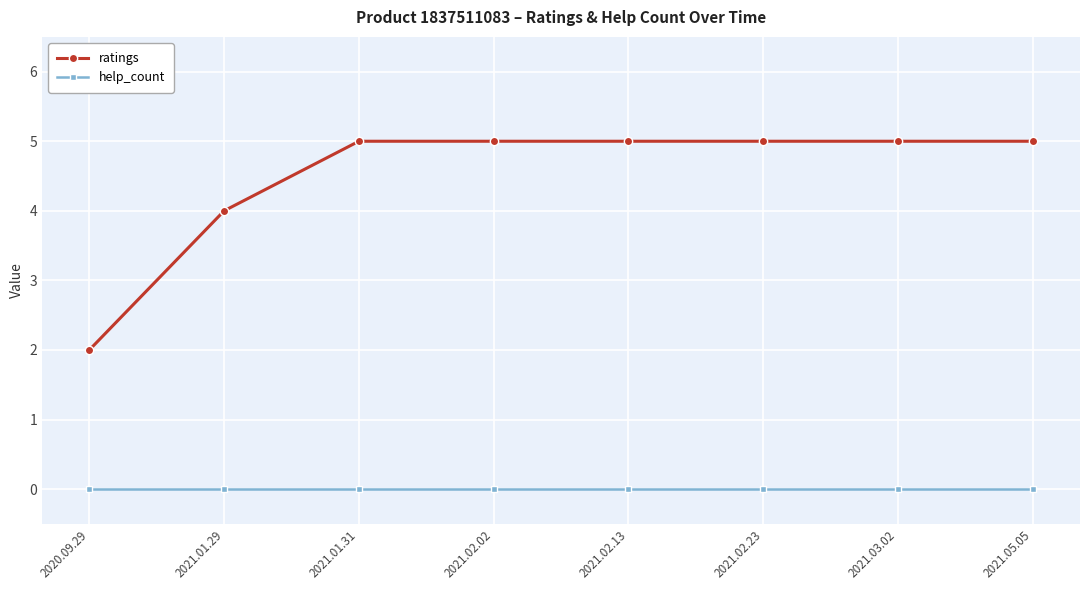

What is the difference between the highest and lowest values at 2021.02.02?

5